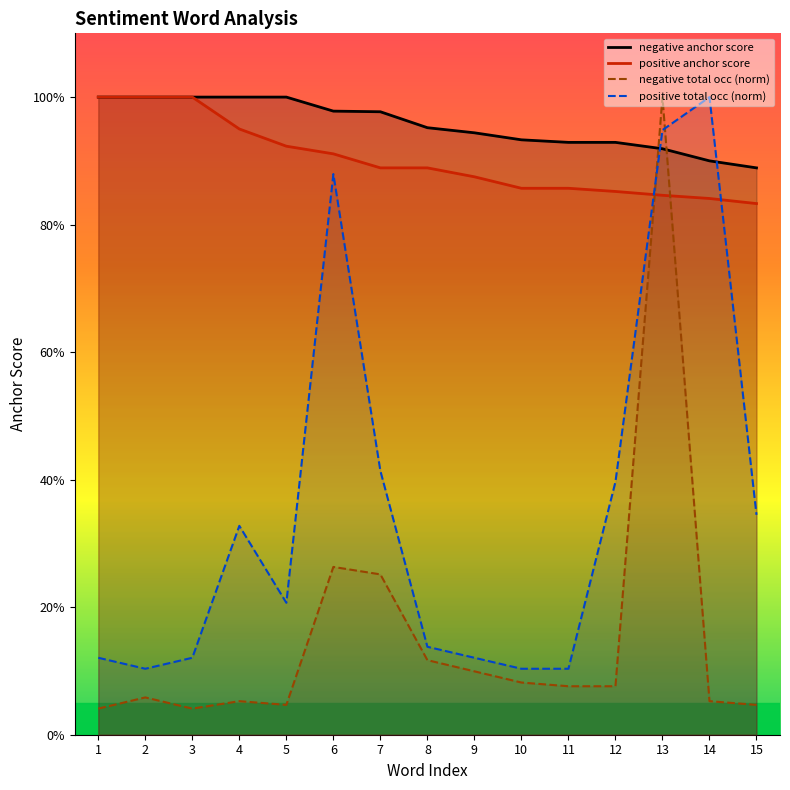

Between which two adjacent categories do positive total occ (norm) and positive anchor score first intersect?

12 and 13